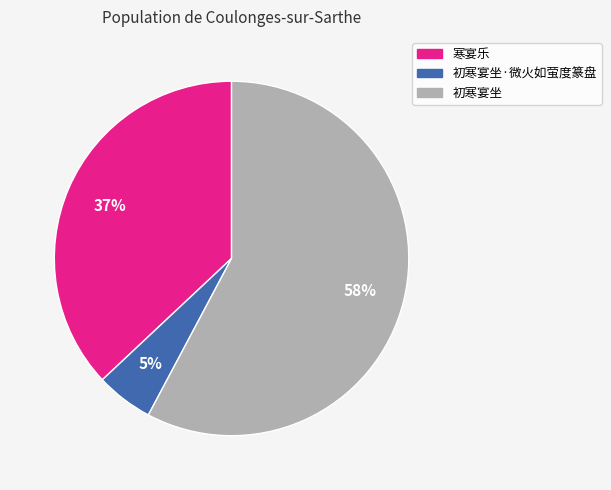

To the nearest percent, what is the difference between the largest and smallest slice percentages?

53%